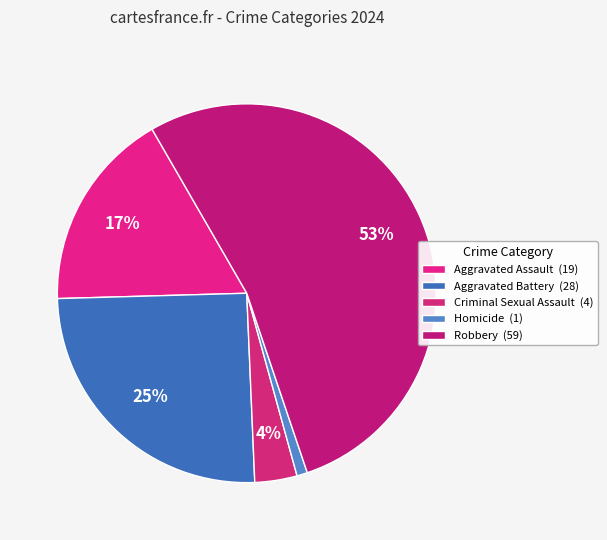

What percentage is the Homicide slice, to the nearest percent?

1%